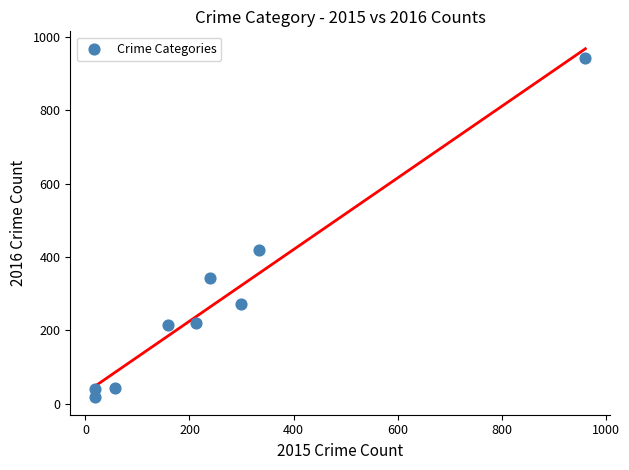

What is the average Y value?

279